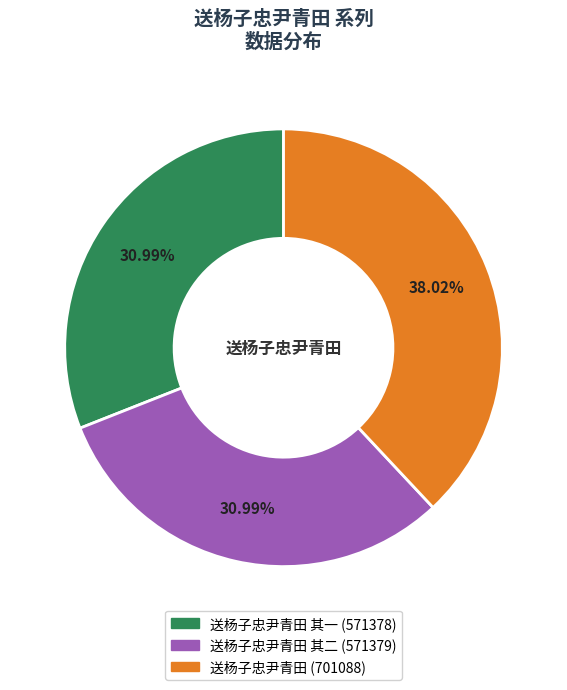

Is there any slice that represents more than half of the pie?

No